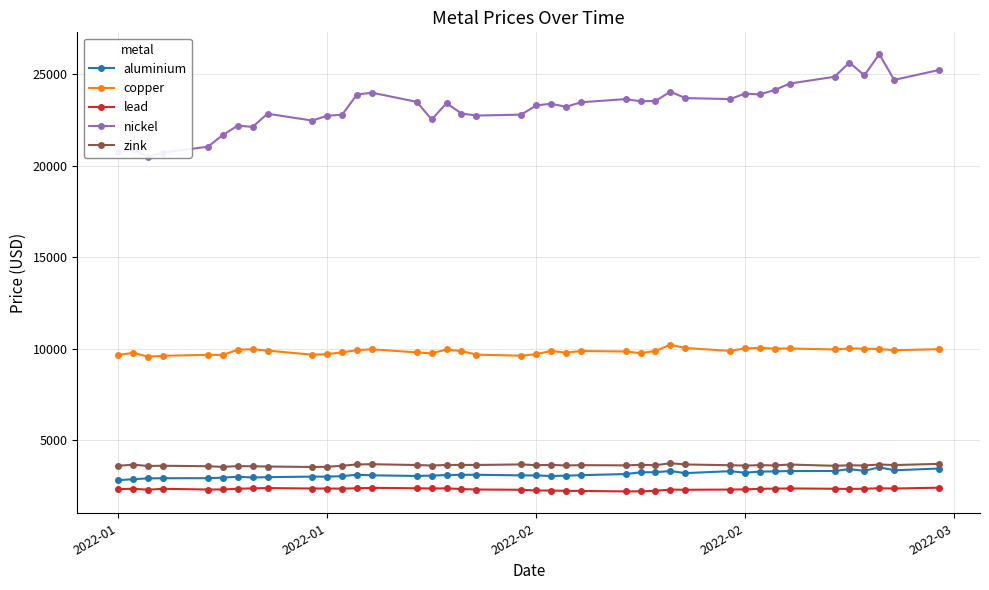

True or false: zink has a value of 3613.0 at 2022-02.

True